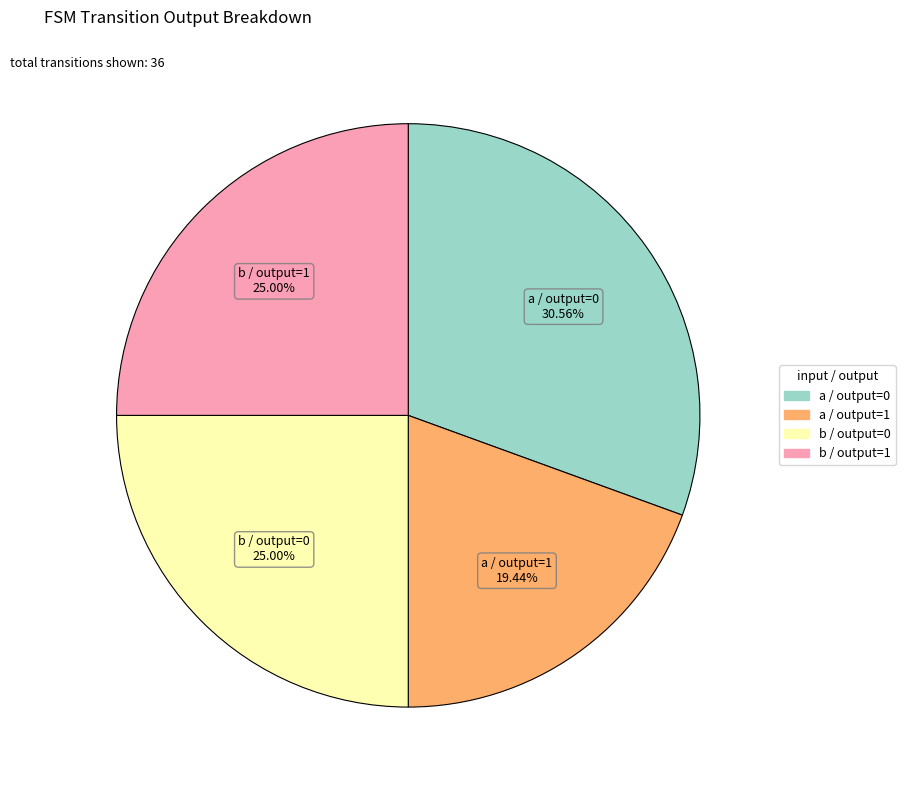

Is there a majority slice in this chart?

No